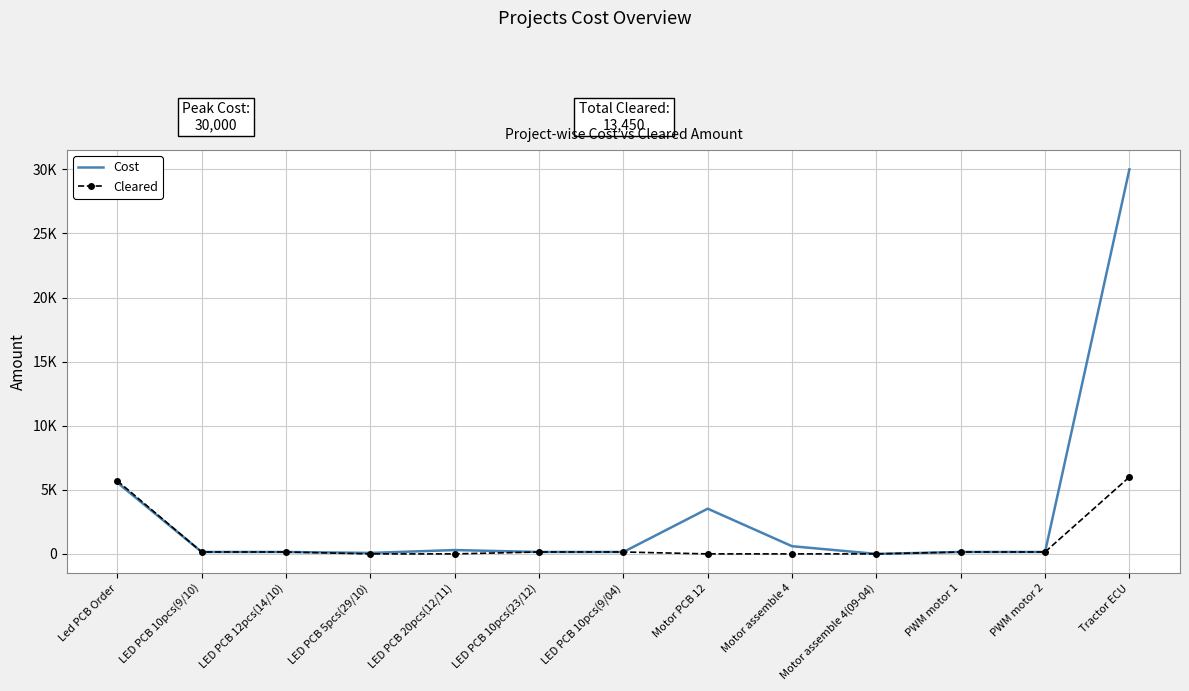

What are all the series names shown in the legend?

Cost, Cleared